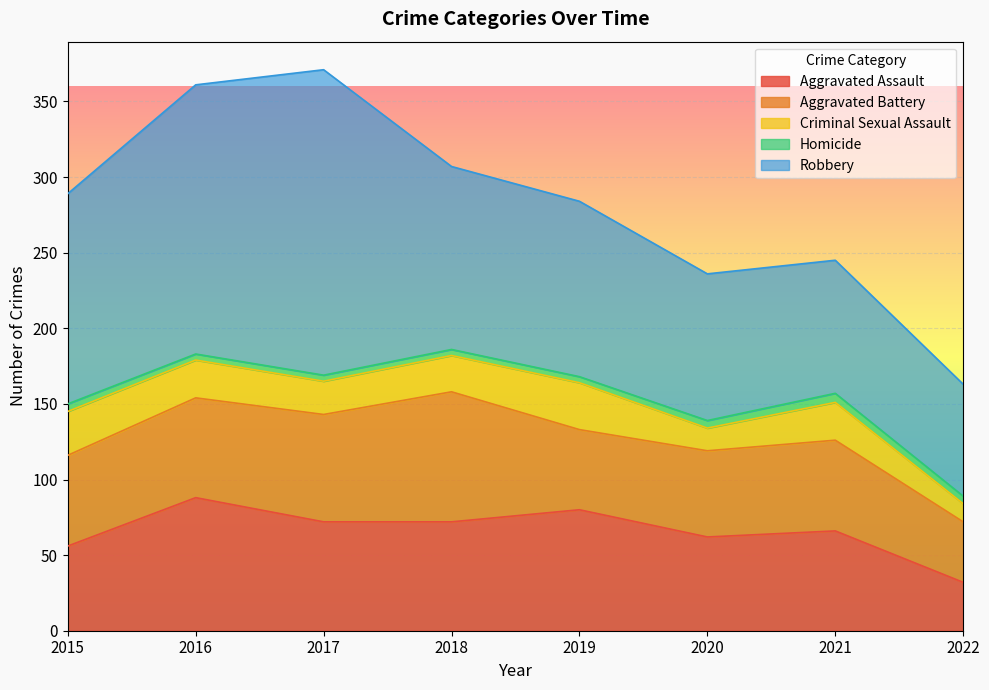

True or false: Criminal Sexual Assault and Robbery cross at least once.

False